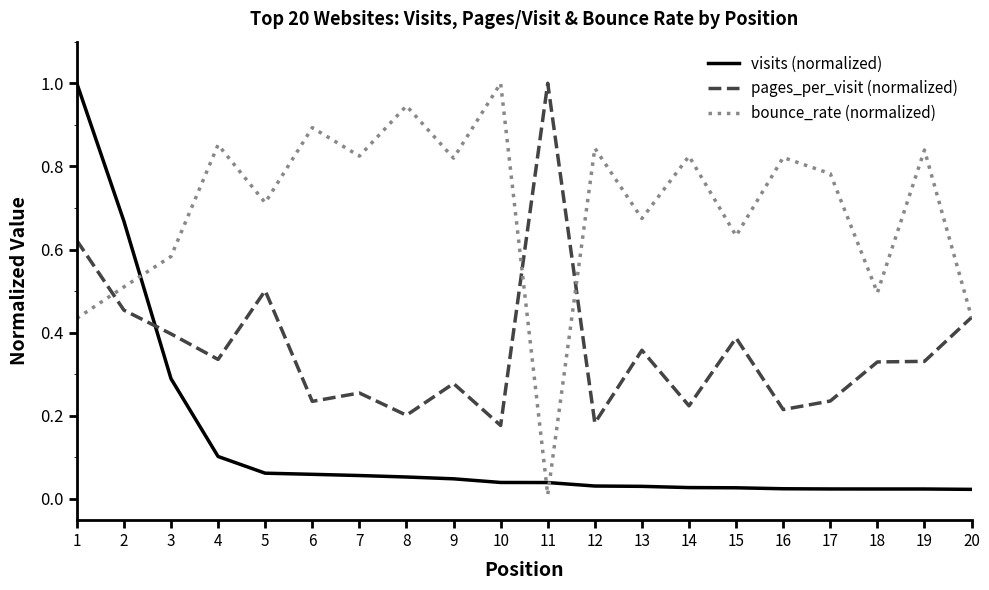

Which series has the largest total across all categories?

bounce_rate (normalized)